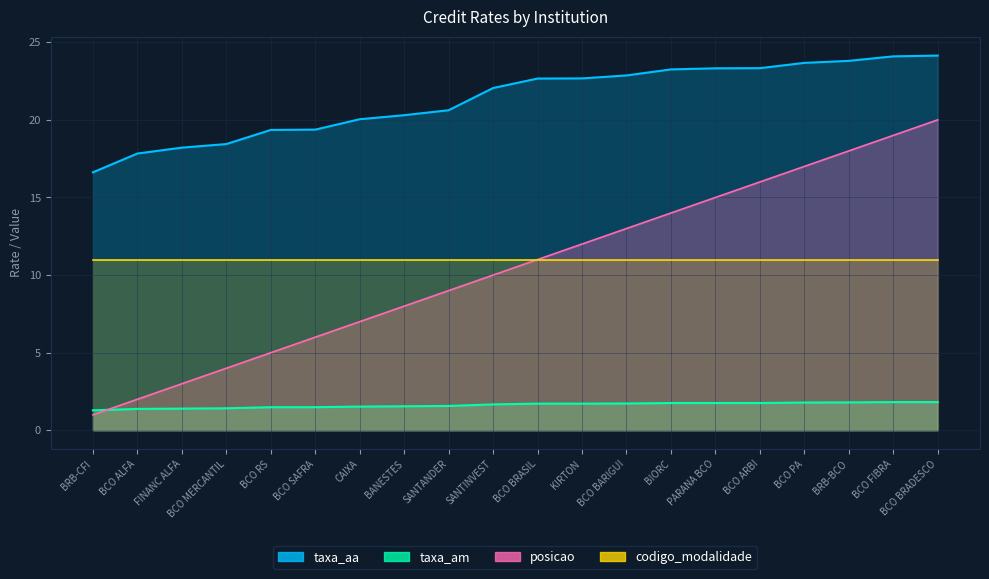

What position from the left is BCO SAFRA?

6